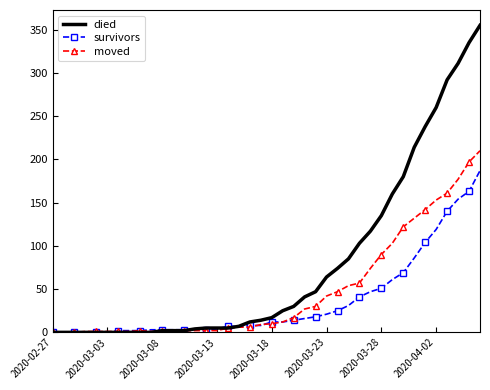

What is the average value of the survivors series?

36